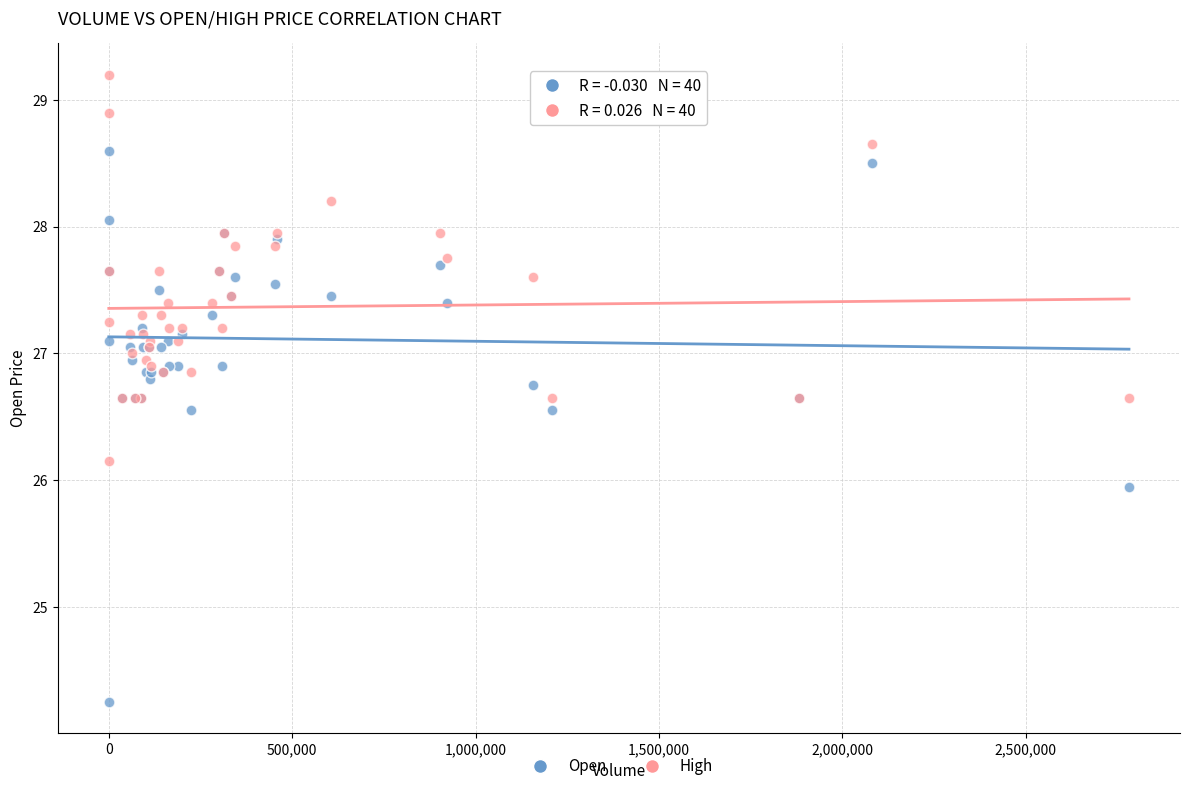

Which series reaches the maximum Y coordinate?

High